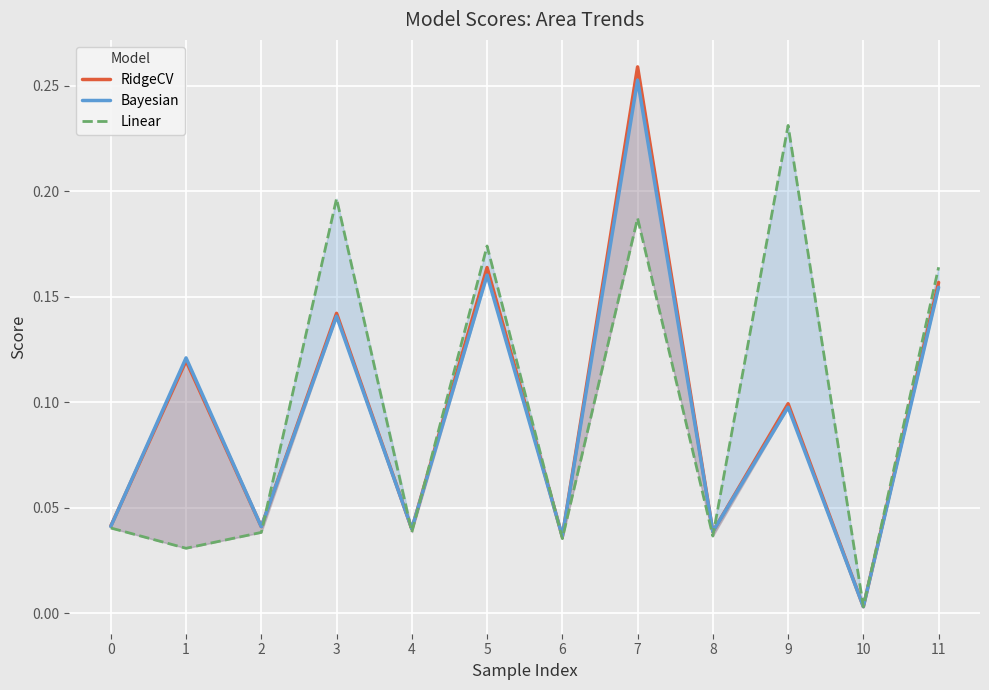

In Bayesian, how many points are higher than both neighbors (excluding endpoints)?

5